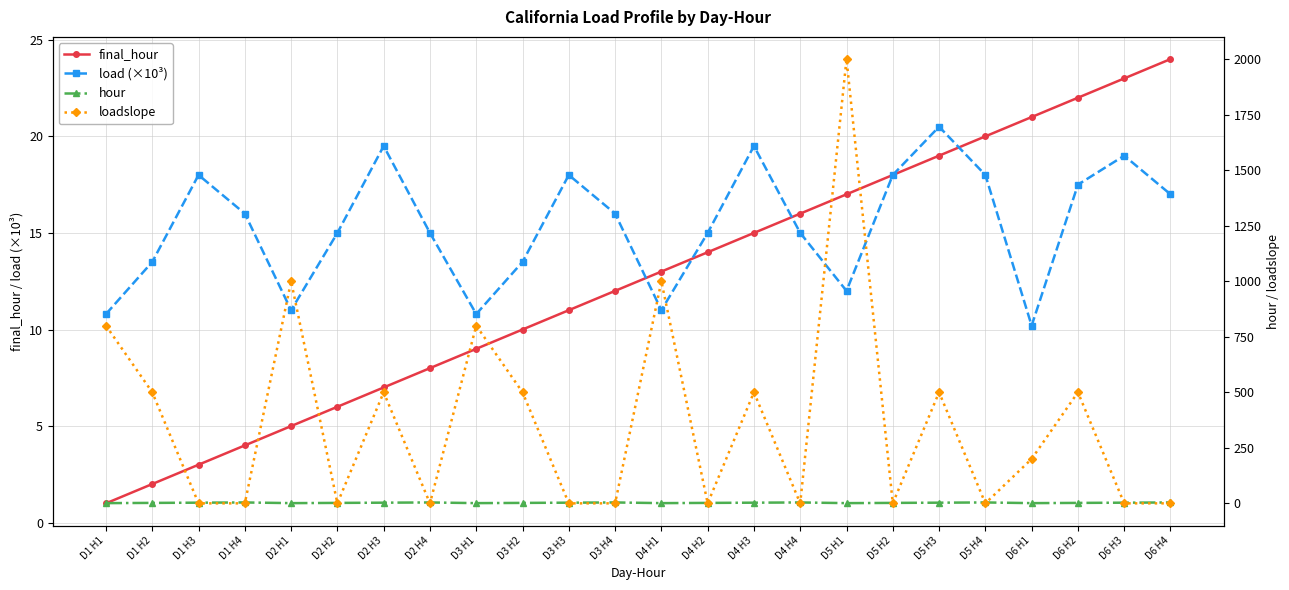

What is the value of the load (×10³) point at the 10th from the left?

13.5